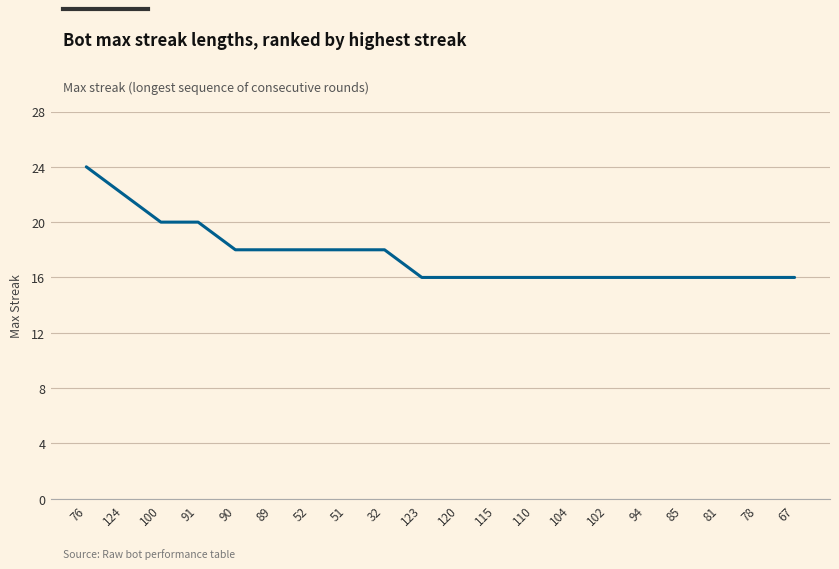

Read the value at 67.

16